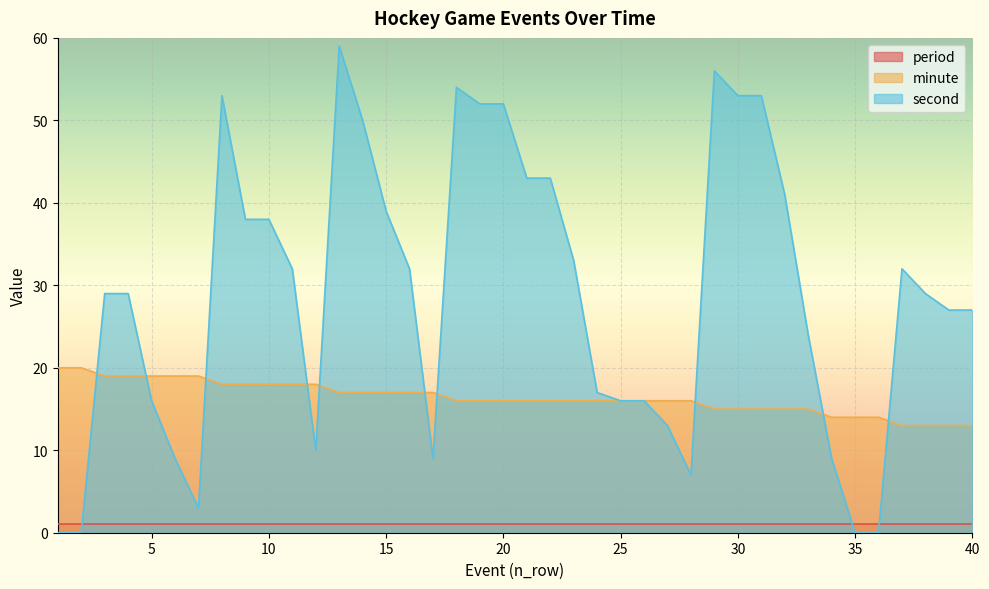

What is the value of the minute point at the 20th from the left?

16